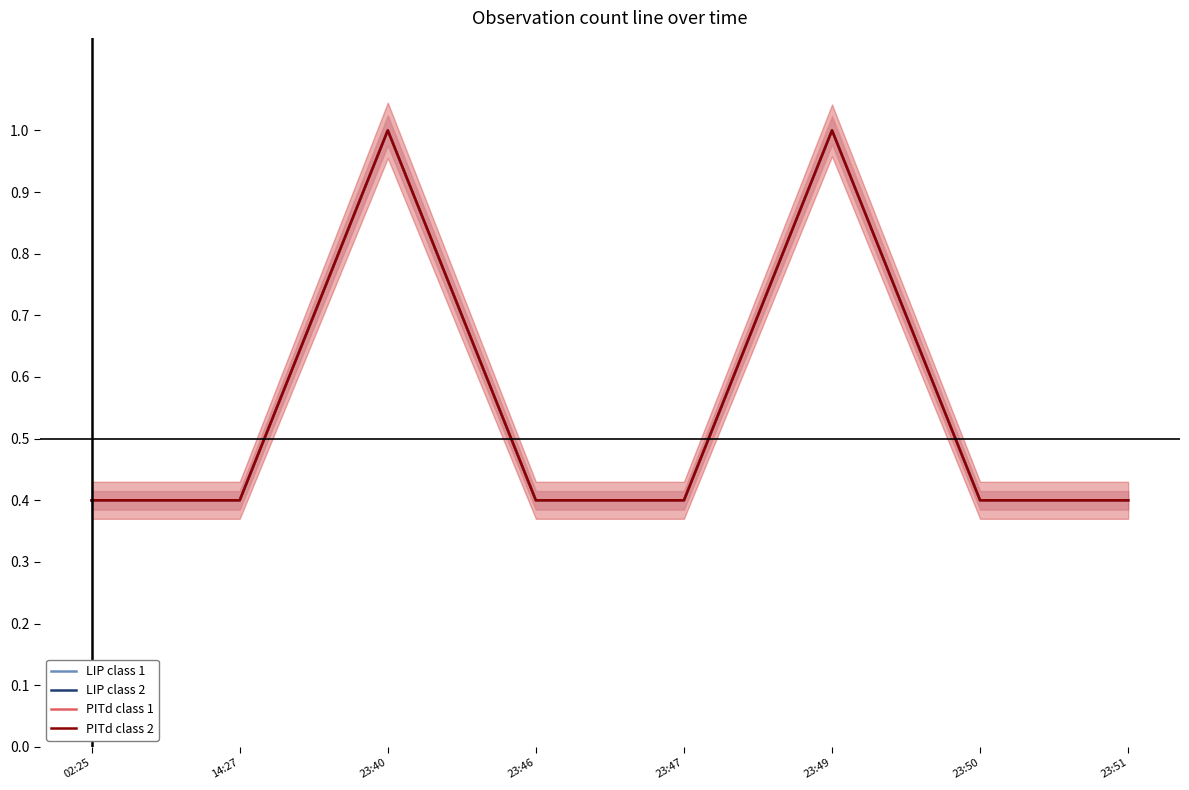

What is the label of the 3rd point from the left?

23:40